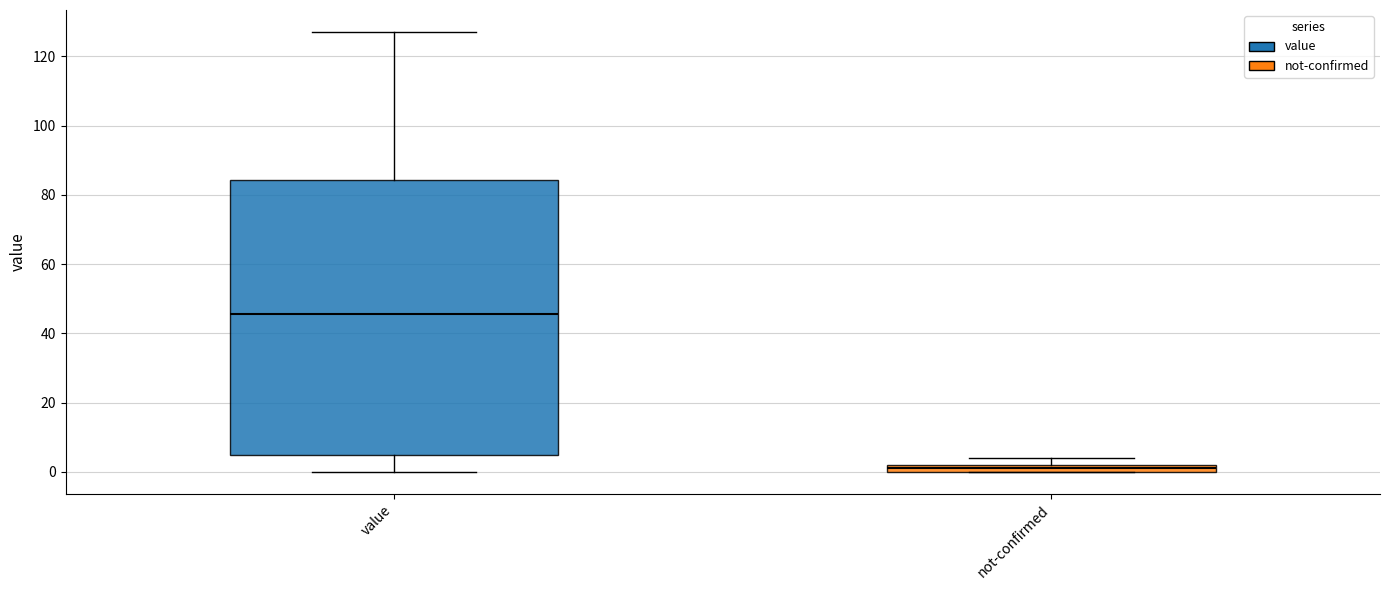

Which box is the tallest, from its lower edge to its upper edge?

value